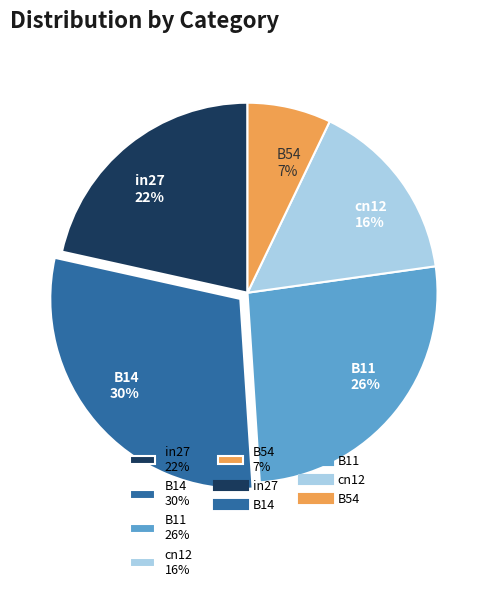

To the nearest percent, what is the average slice percentage?

20%